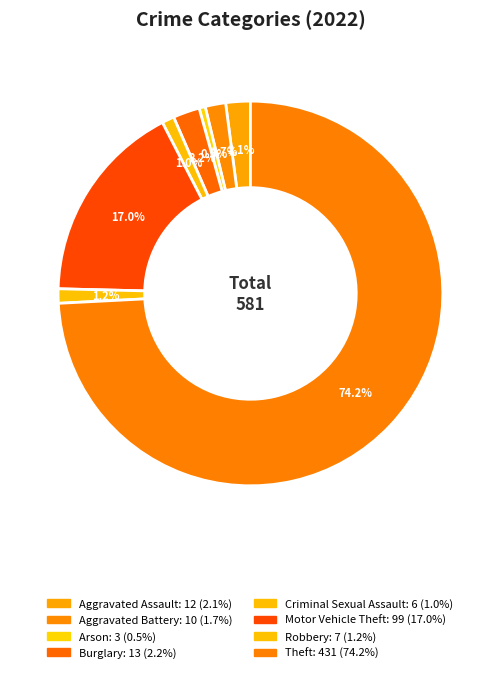

Count the number of slices in the pie.

8